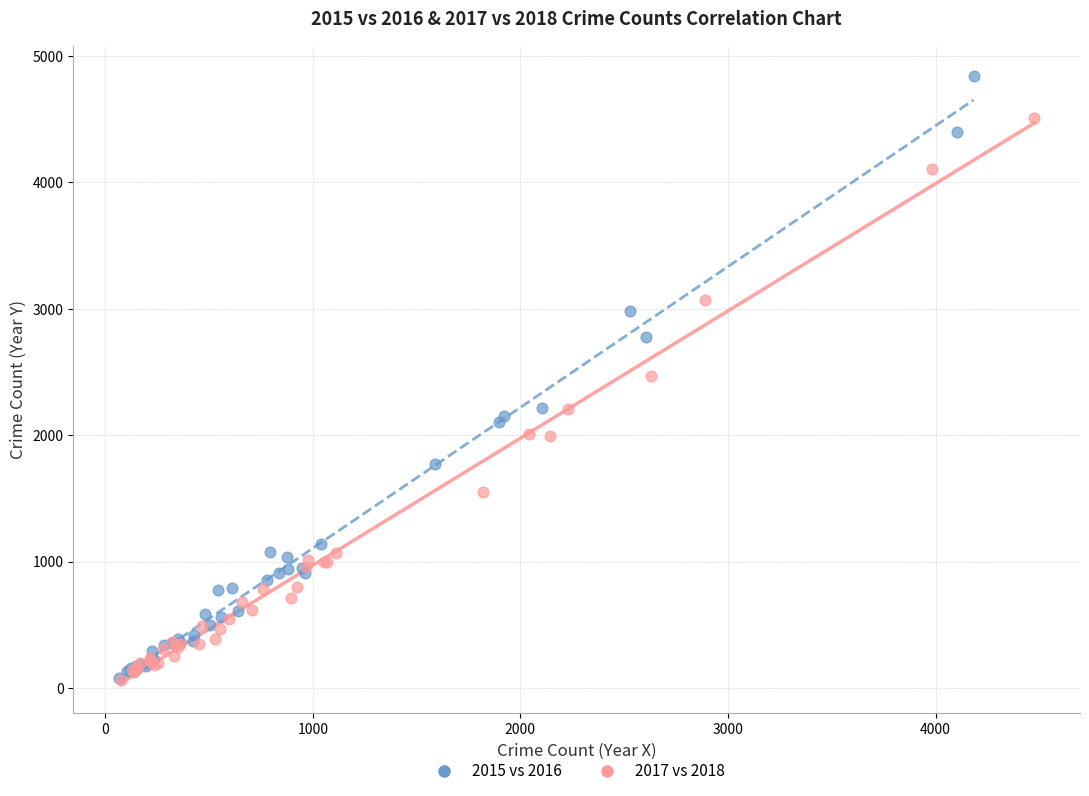

Which series contains the highest Y value?

2015 vs 2016